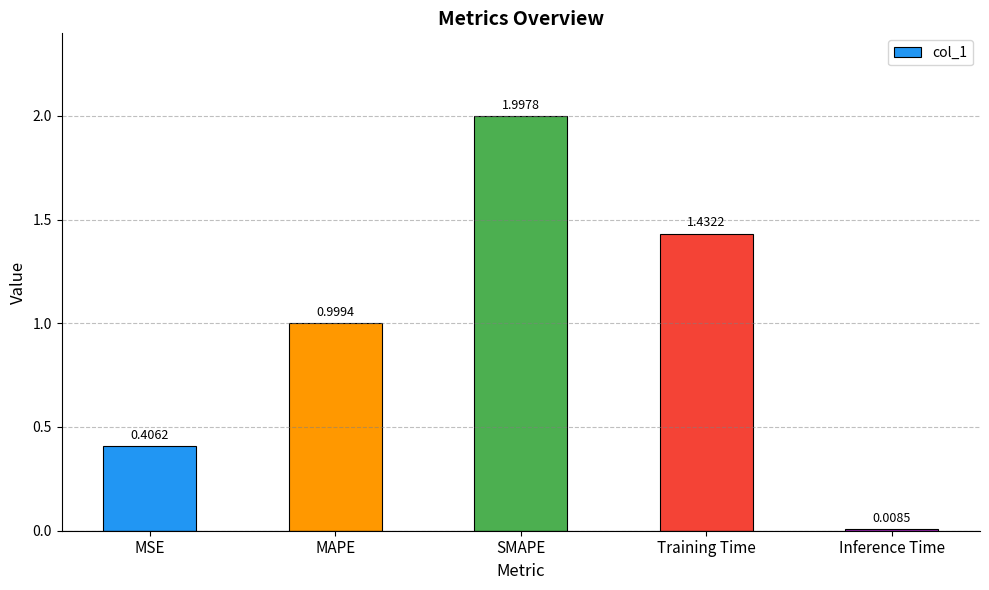

What position from the right is Inference Time?

1